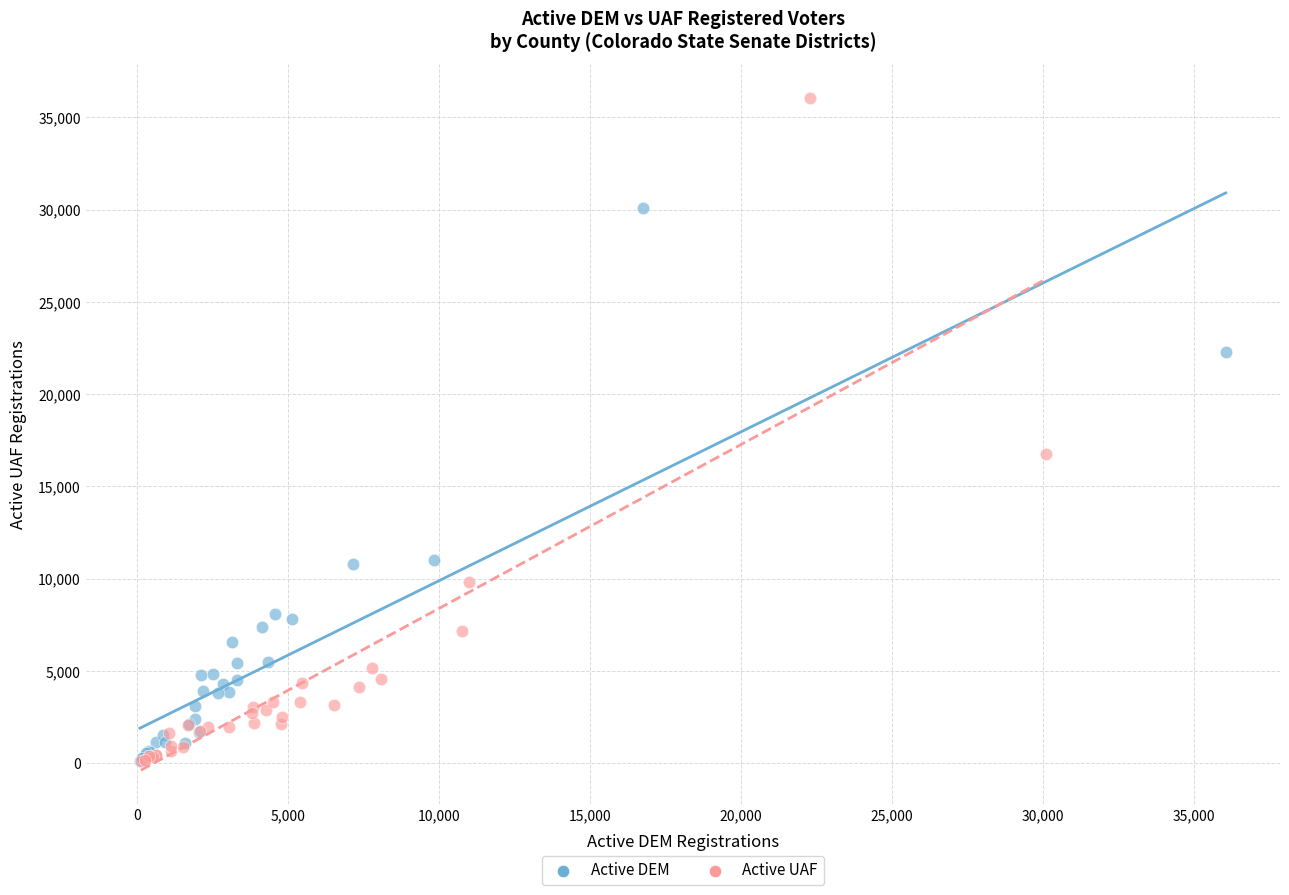

Which series has the largest Y range (max minus min)?

Active UAF